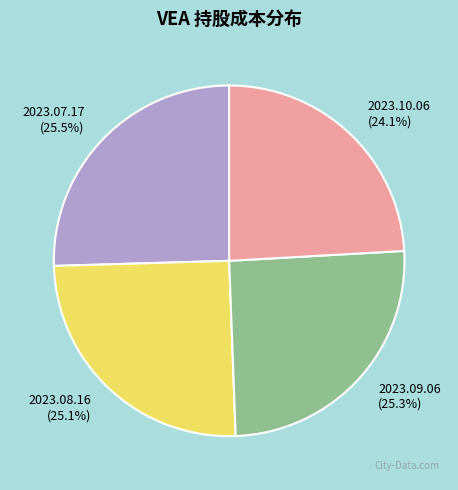

Which slice is the smallest?

2023.10.06